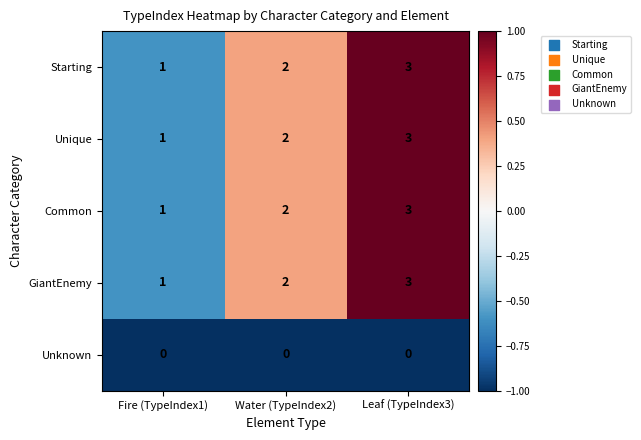

True or false: Starting has a value of 1 at Leaf (TypeIndex3).

False